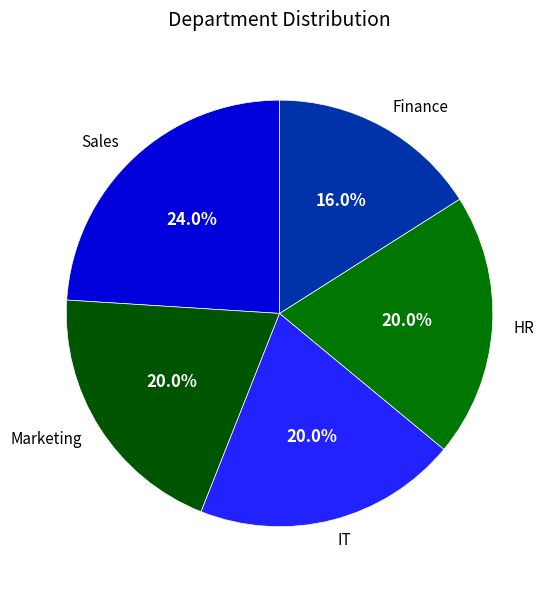

Which slice is the largest?

Sales